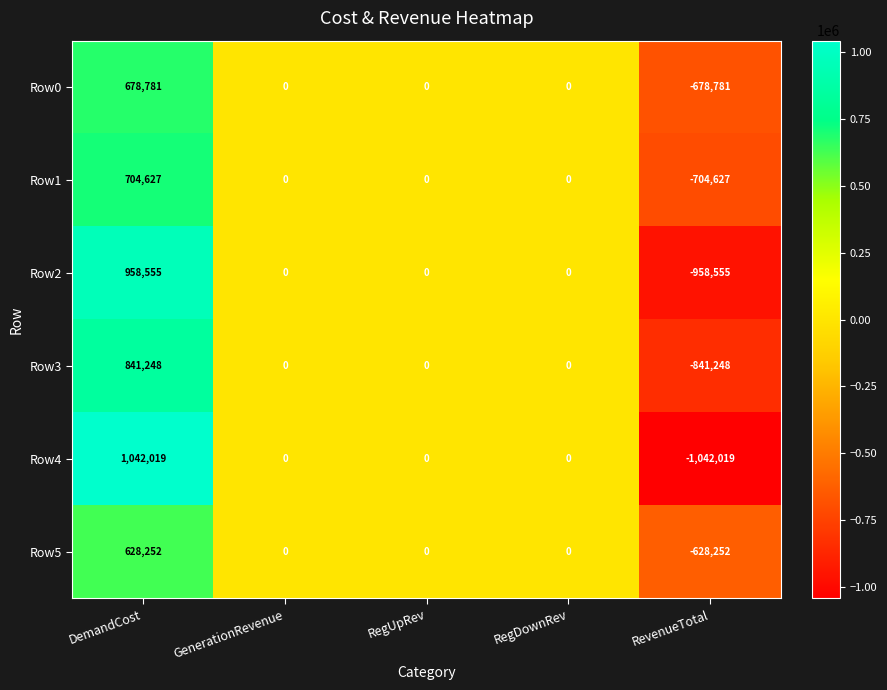

Is the value of Row5 at DemandCost greater than the value of Row0 at RegUpRev?

Yes